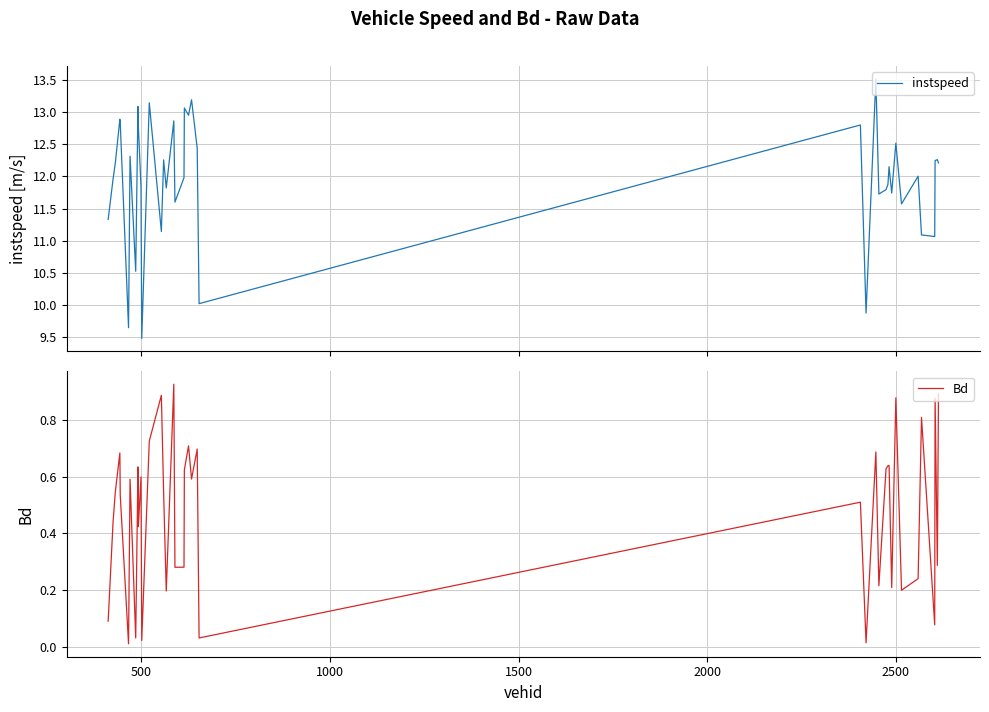

What is the minimum value for instspeed?

9.5